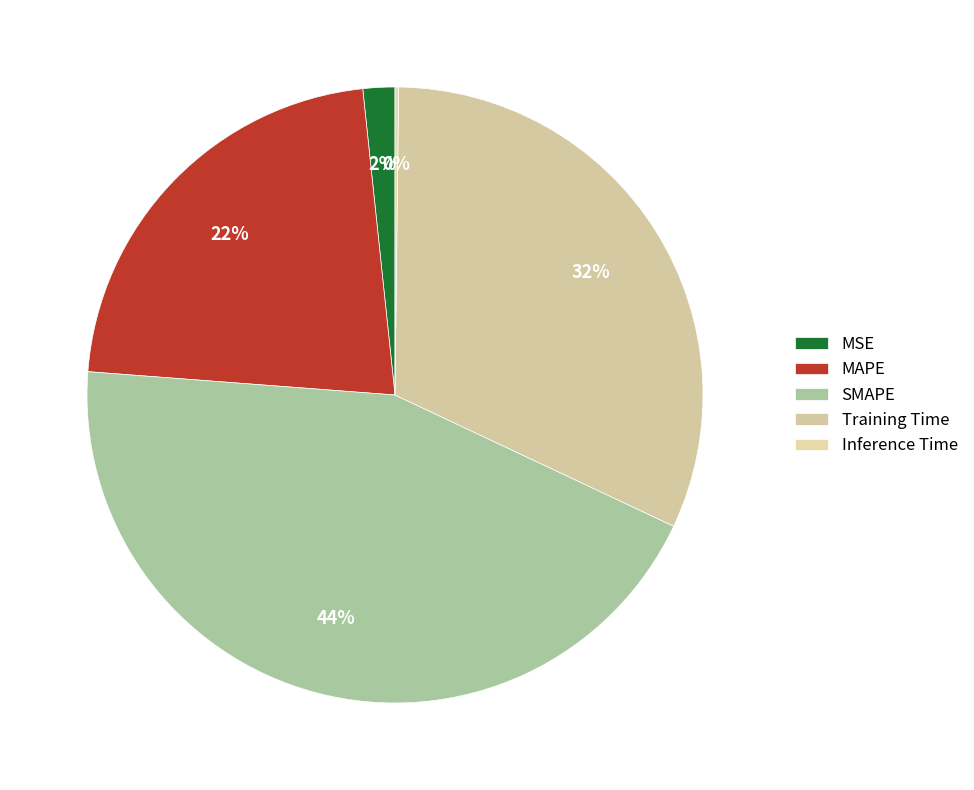

True or false: MAPE accounts for 8% of the total.

False